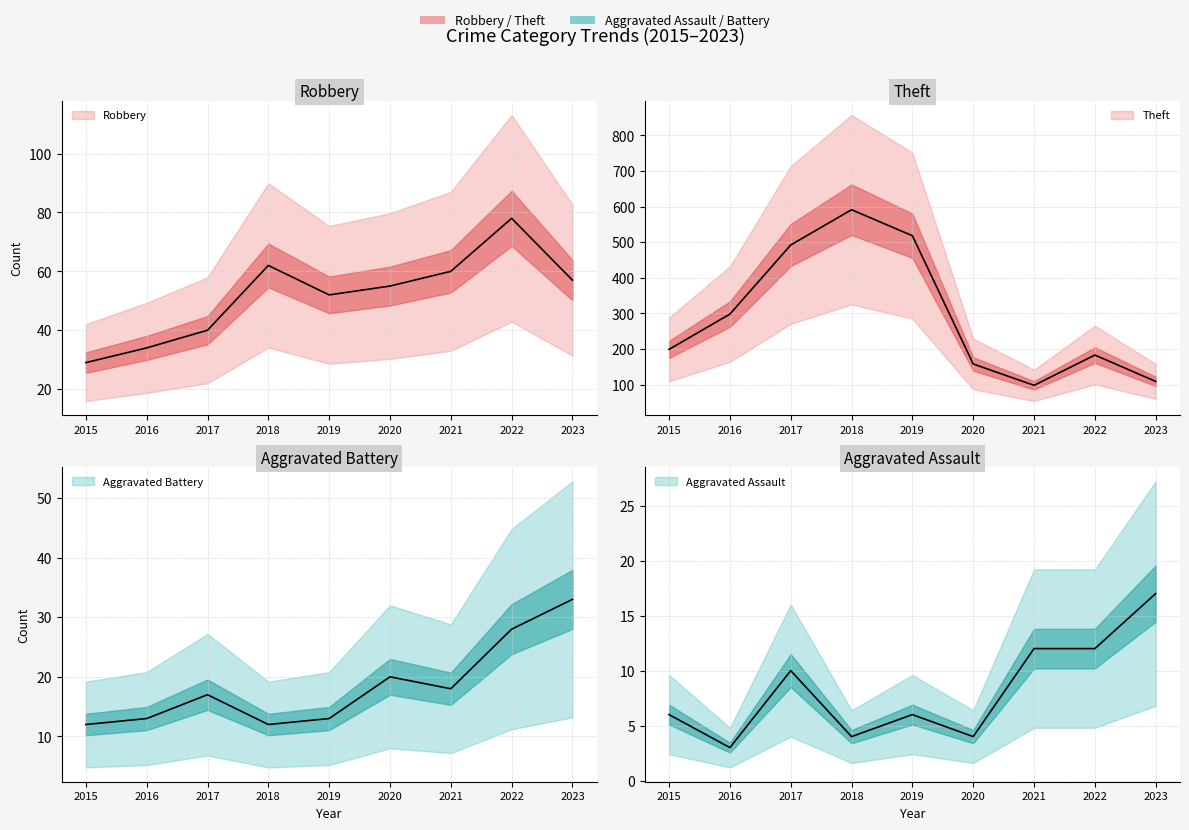

What are all the series names shown in the legend?

Robbery, Theft, Aggravated Battery, Aggravated Assault